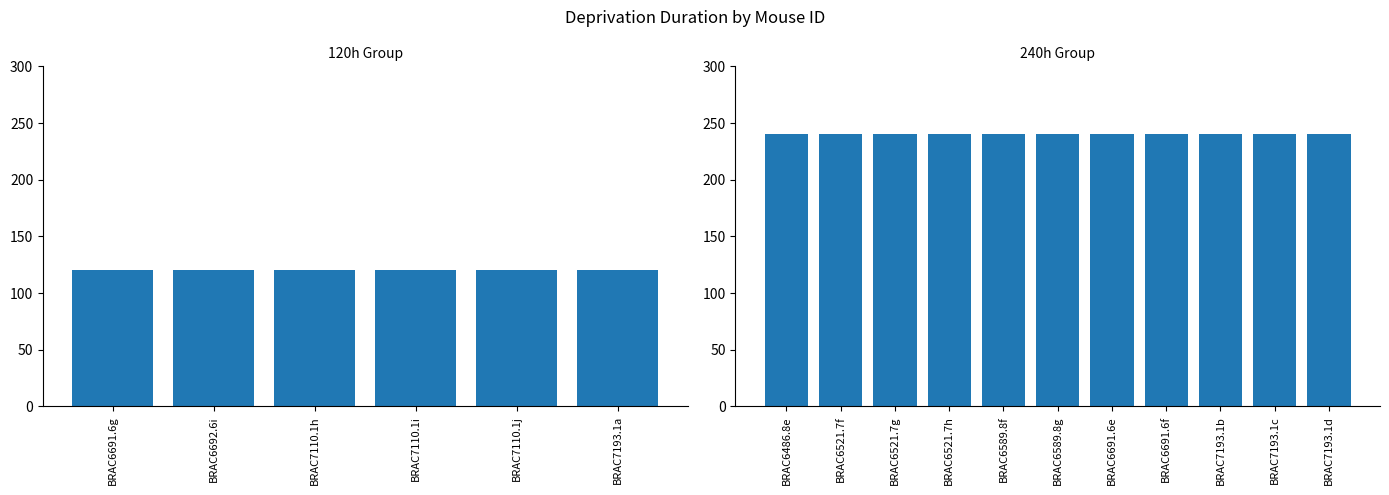

What is the greatest value displayed?

240